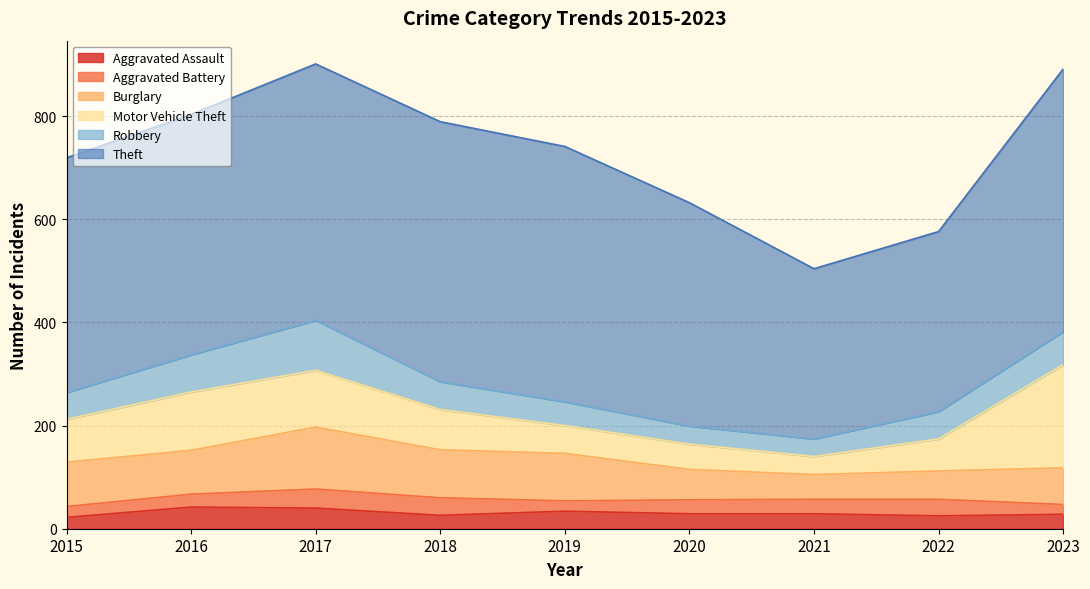

What is the sum of the Motor Vehicle Theft values at 2017 and 2016?

223